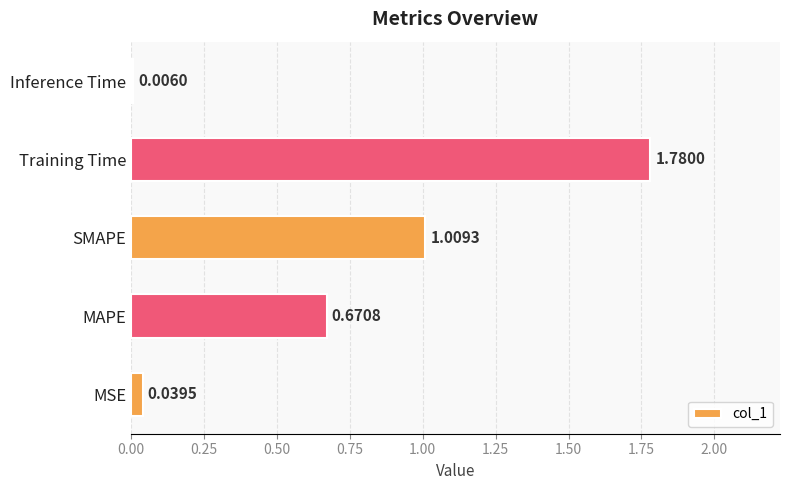

Which has a higher value, Training Time or MAPE?

Training Time